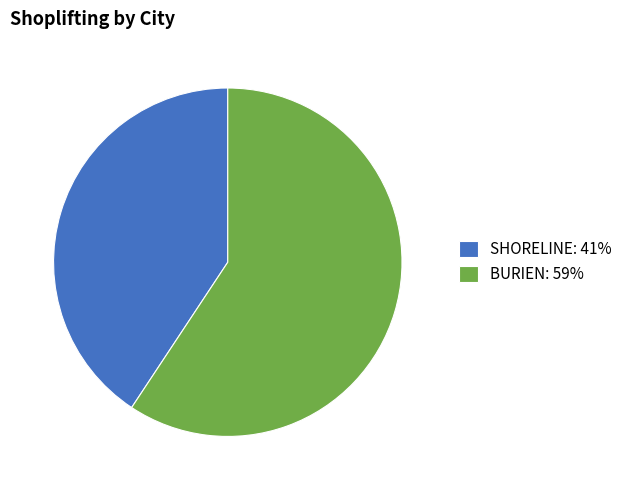

The BURIEN slice represents 68% of the pie. True or false?

False